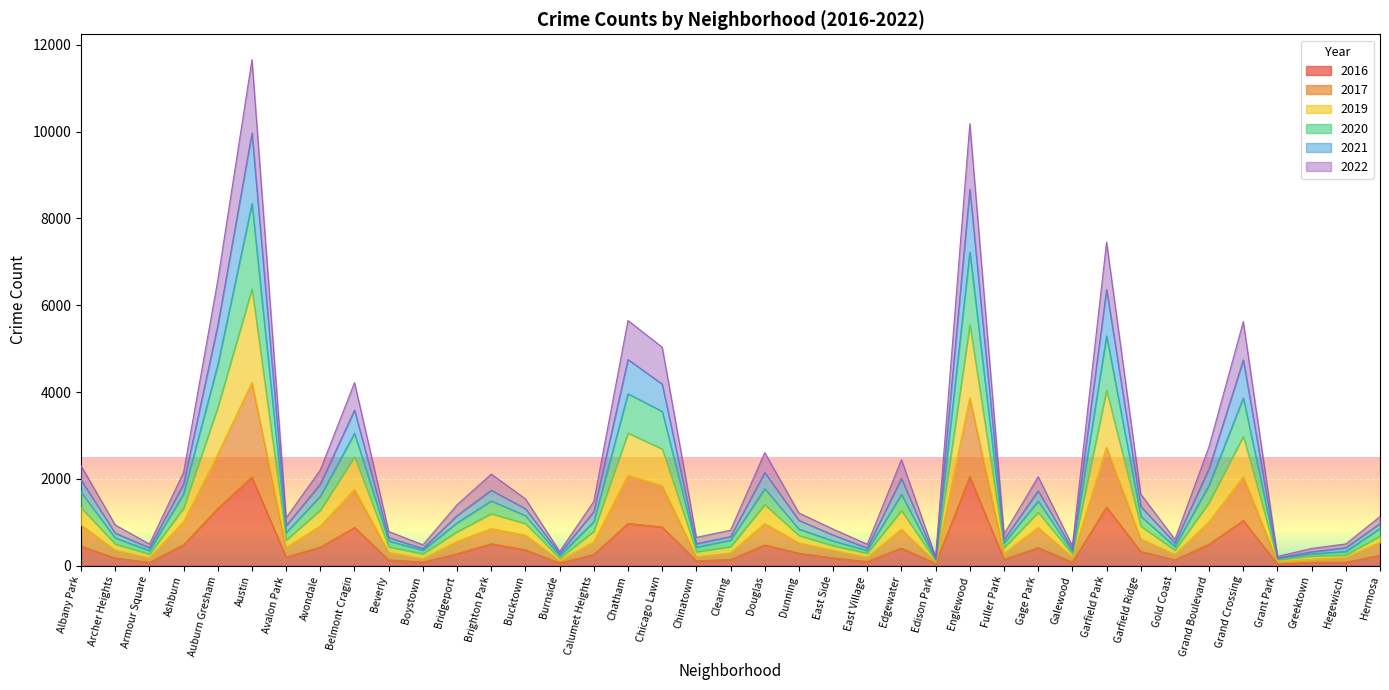

True or false: 2021 and 2017 intersect in this chart.

False